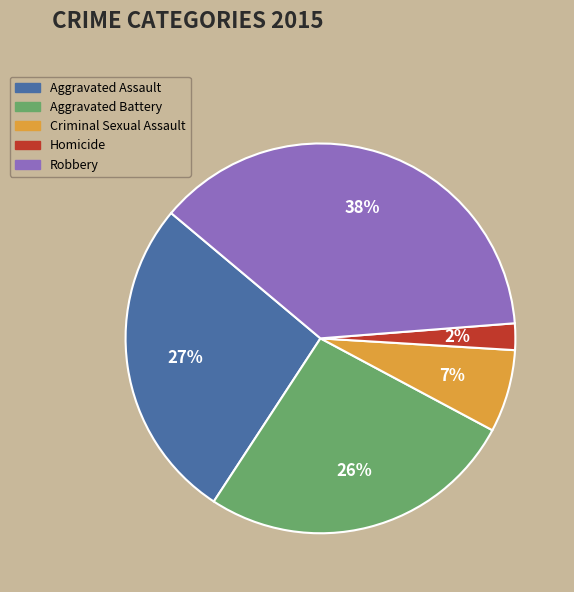

Does any single category account for the majority?

No